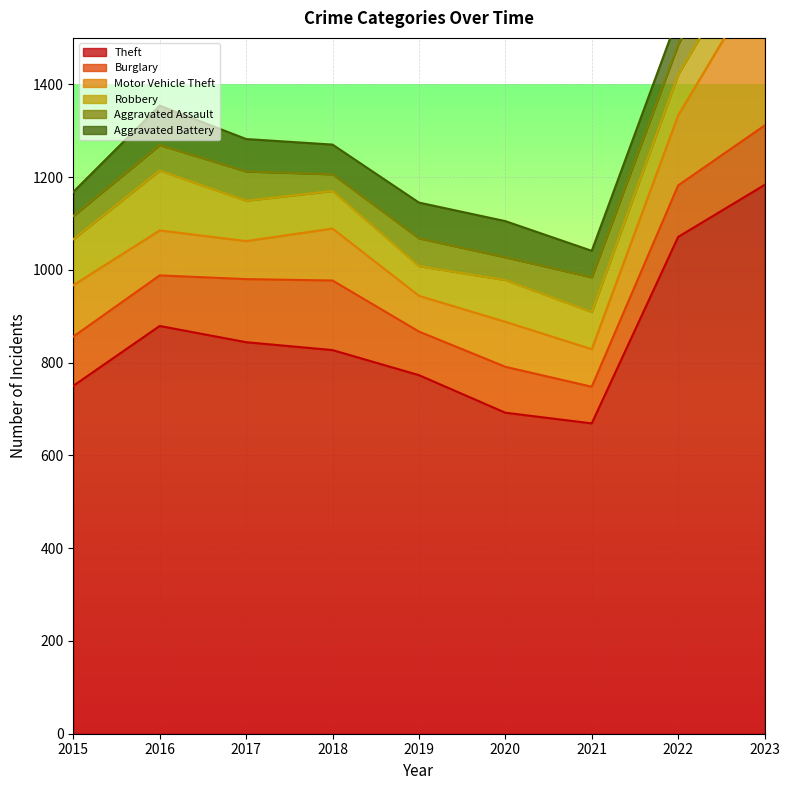

Rank the series at 2023 from lowest to highest value.

Aggravated Battery, Robbery, Aggravated Assault, Burglary, Motor Vehicle Theft, Theft